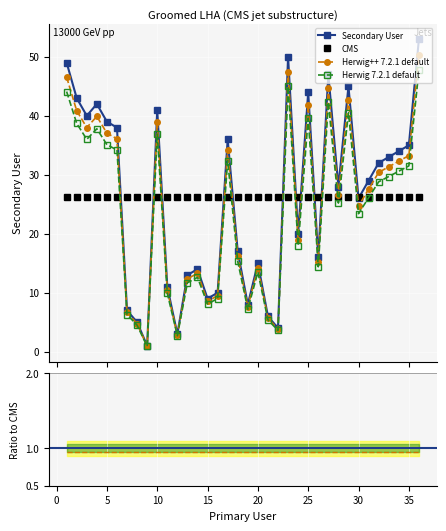

Which series has the largest range (max minus min)?

Secondary User